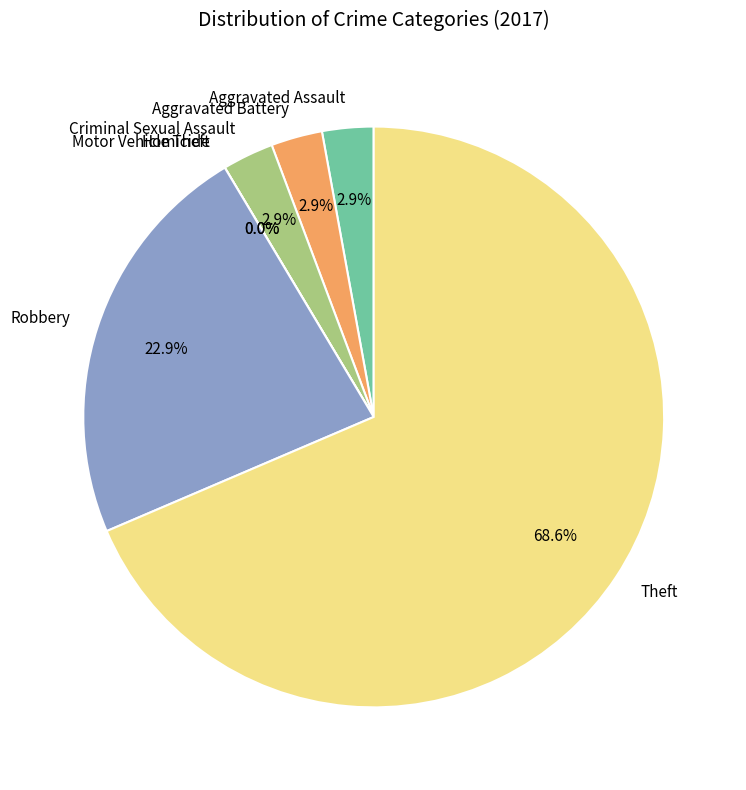

How much of the chart is everything except Motor Vehicle Theft?

100.0%